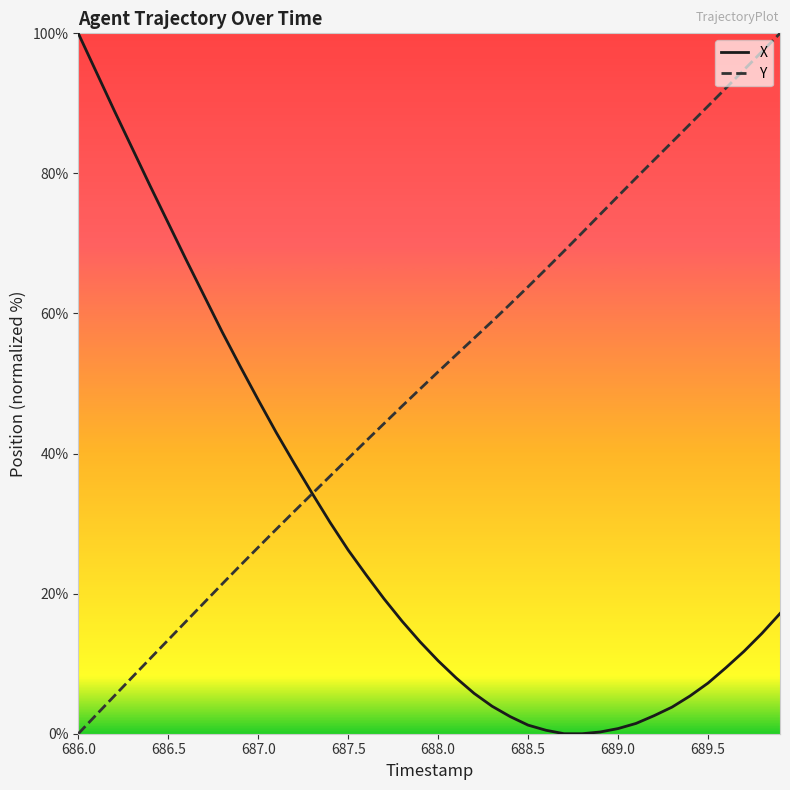

What is the highest value of the Y series?

100.0